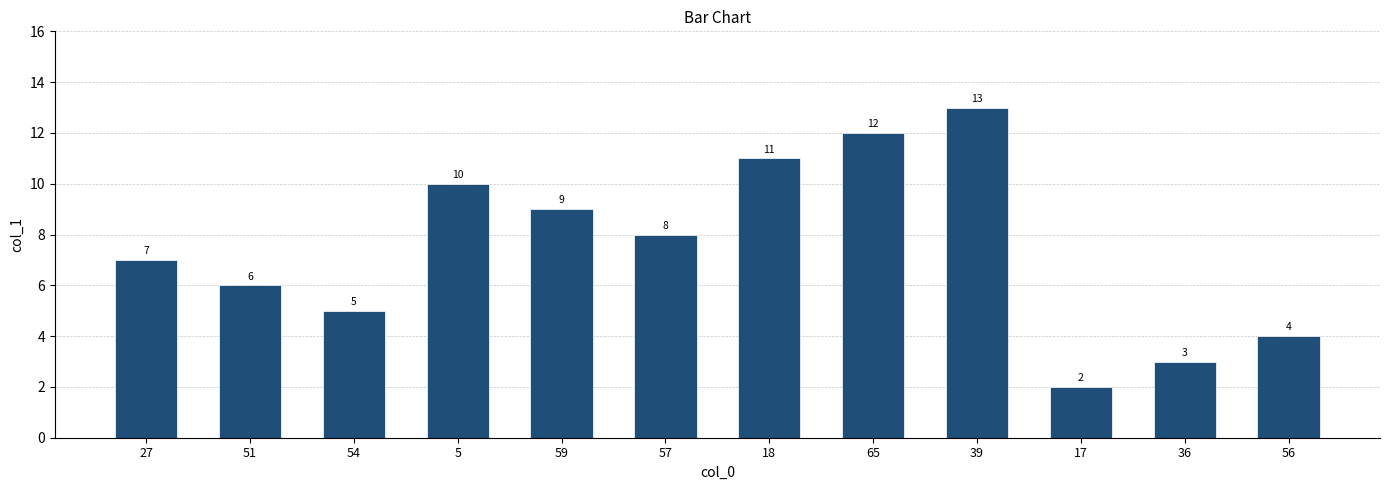

What is the smallest value displayed?

2